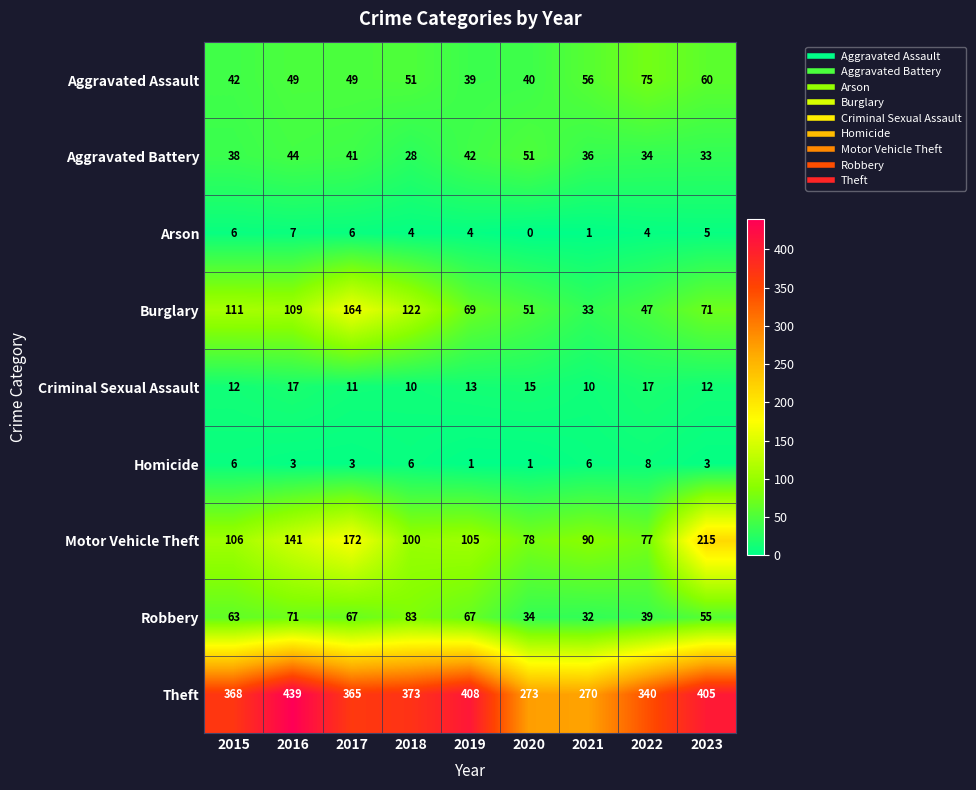

What is the difference between the second highest and second lowest values in the Burglary series?

75